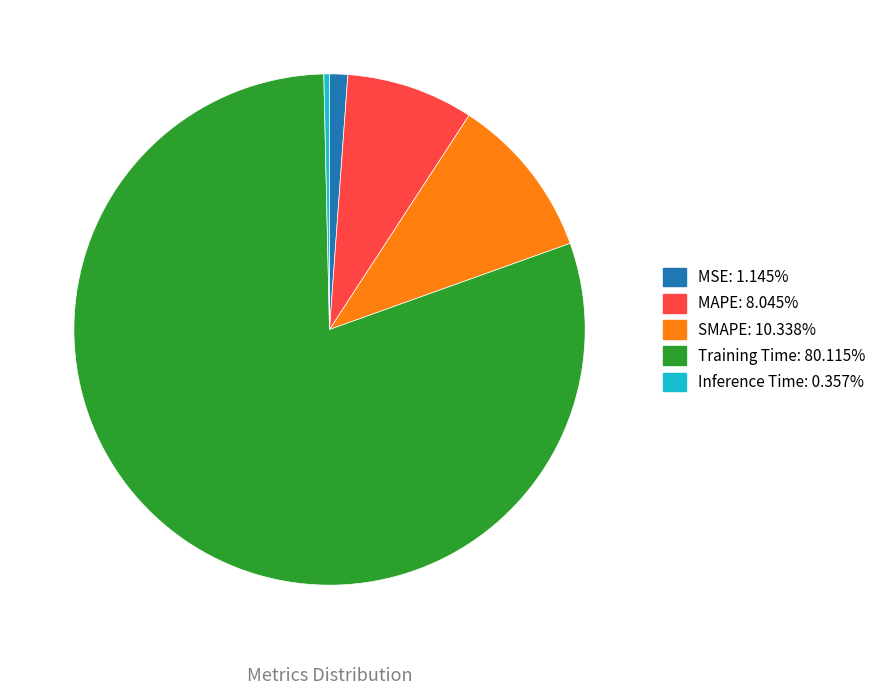

Which has a higher value, Inference Time or SMAPE?

SMAPE